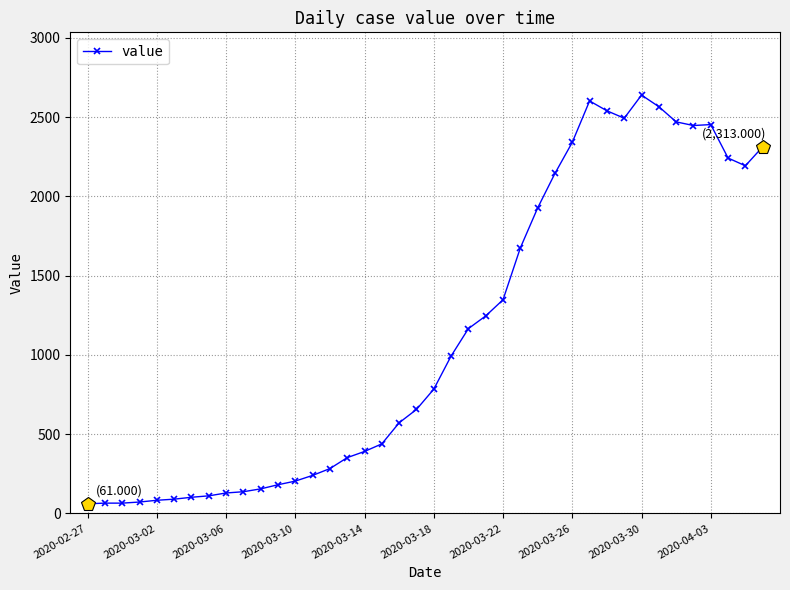

What is the difference between the second highest and second lowest values?

2537